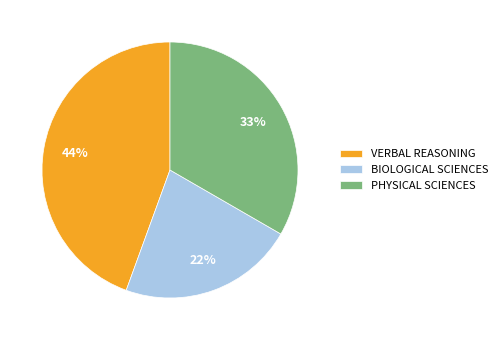

Which has a higher value, BIOLOGICAL SCIENCES or PHYSICAL SCIENCES?

PHYSICAL SCIENCES